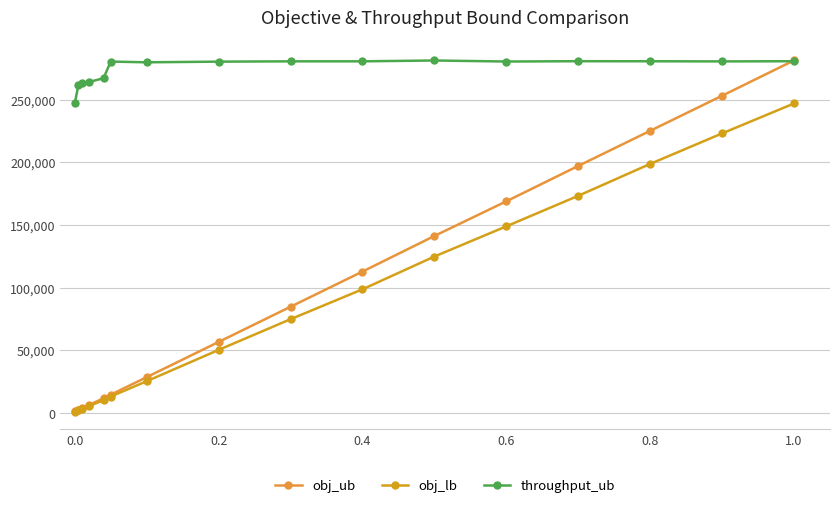

What is the value of the throughput_ub point at the 7th from the left?

279700.0